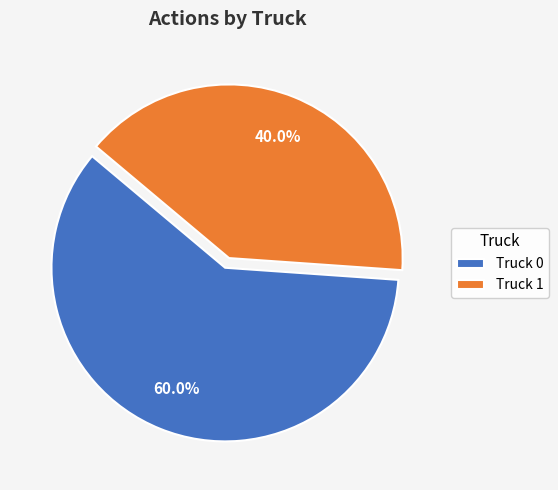

Does any single category account for the majority?

Yes